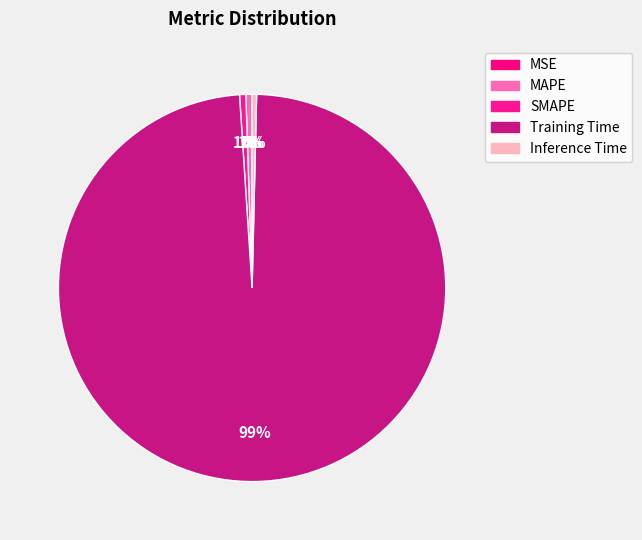

True or false: MAPE accounts for 1% of the total.

True